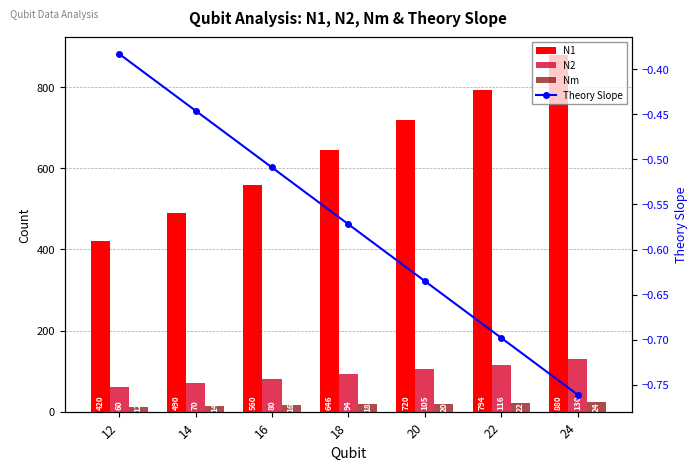

Rank the categories by N2 value from lowest to highest.

12, 14, 16, 18, 20, 22, 24